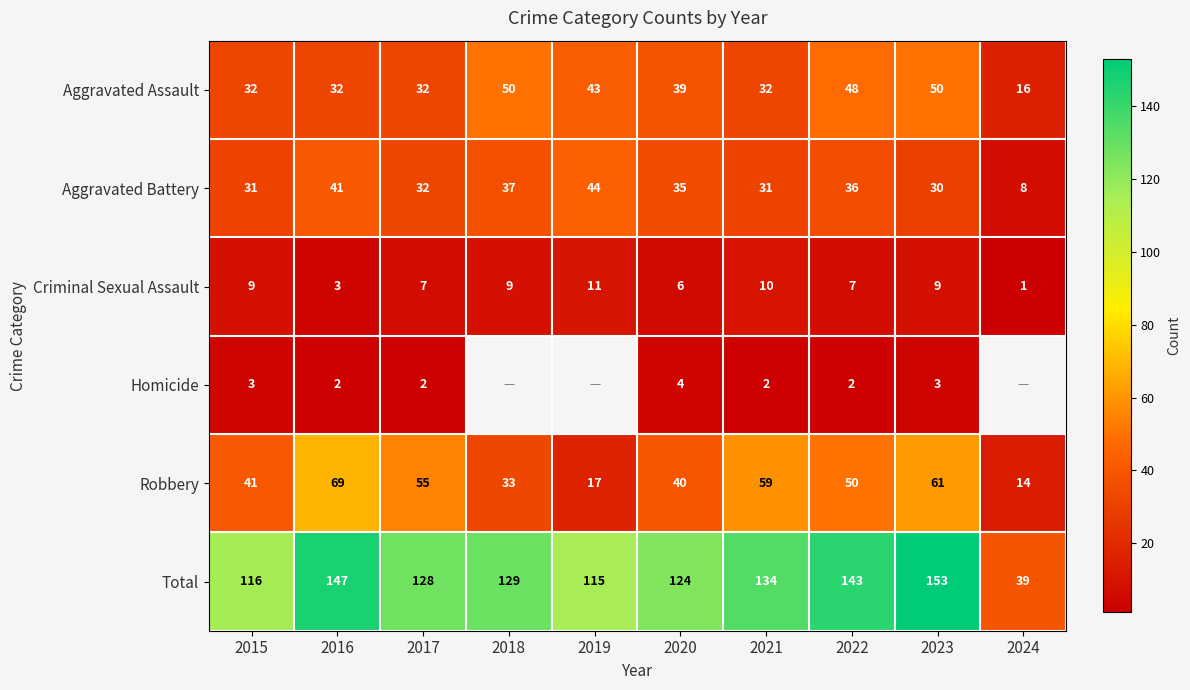

At which label does Robbery first exceed 50?

2016